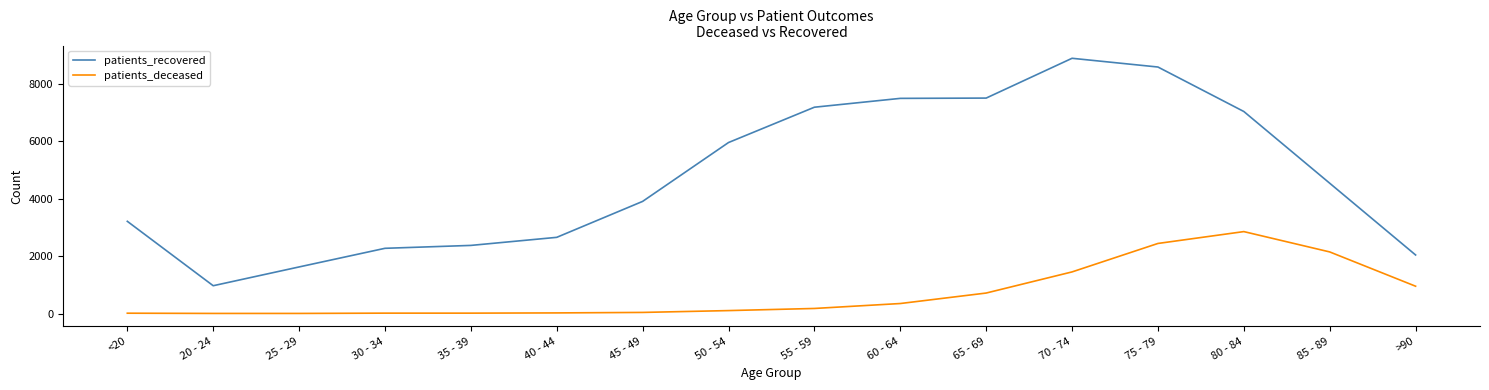

How many series are shown in this chart?

2